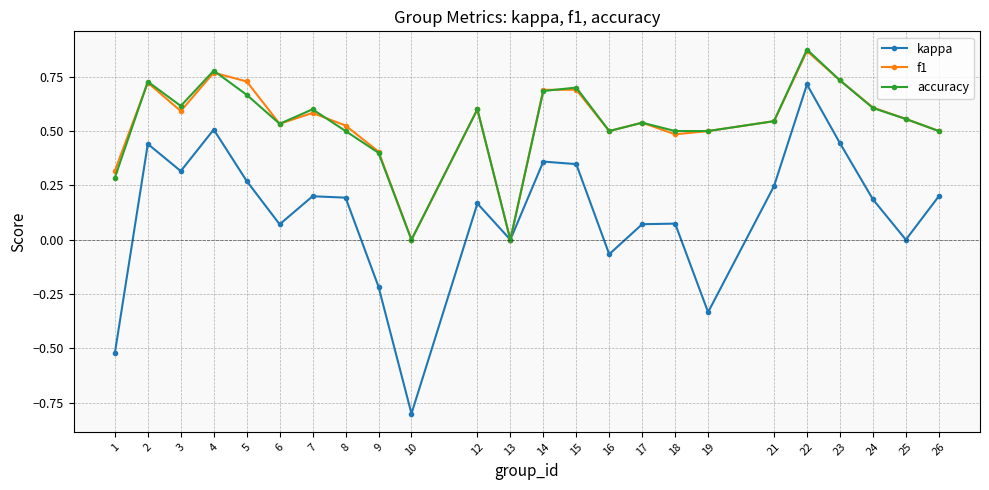

The value of f1 at 5 is 1.1. True or false?

False